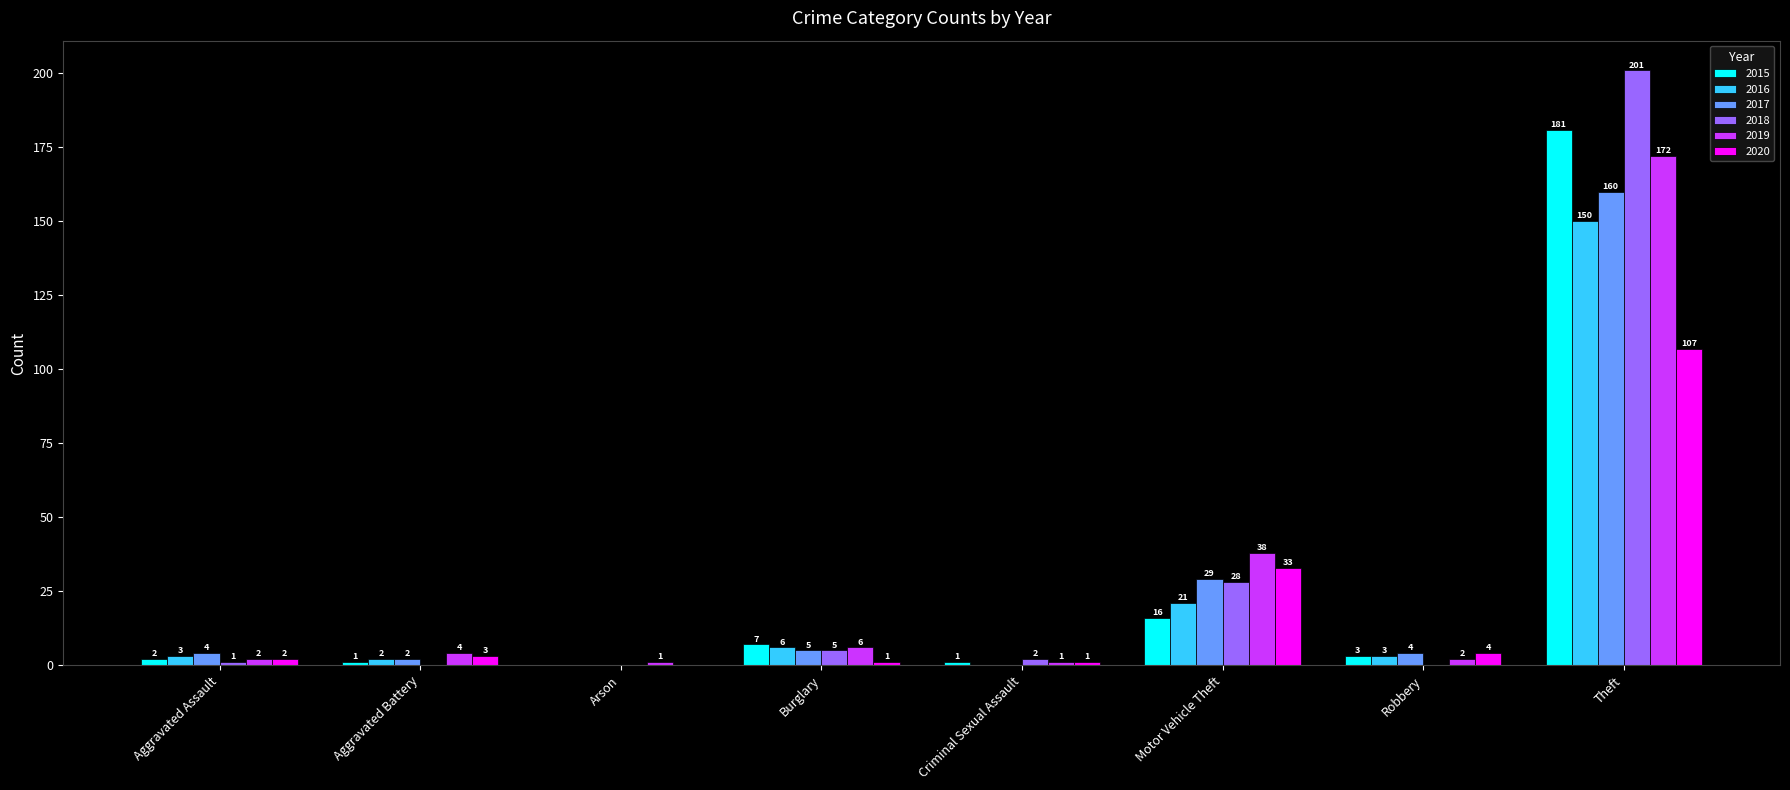

What are all the series names shown in the legend?

2015, 2016, 2017, 2018, 2019, 2020